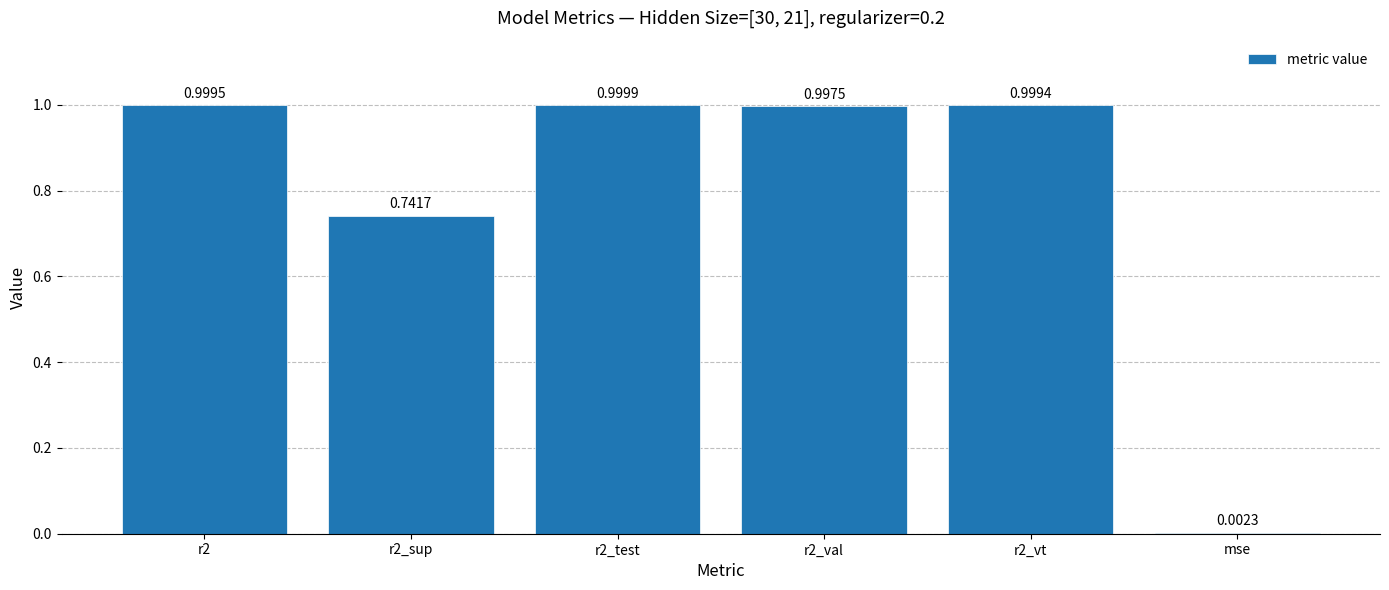

At which label is the value closest to 0?

mse